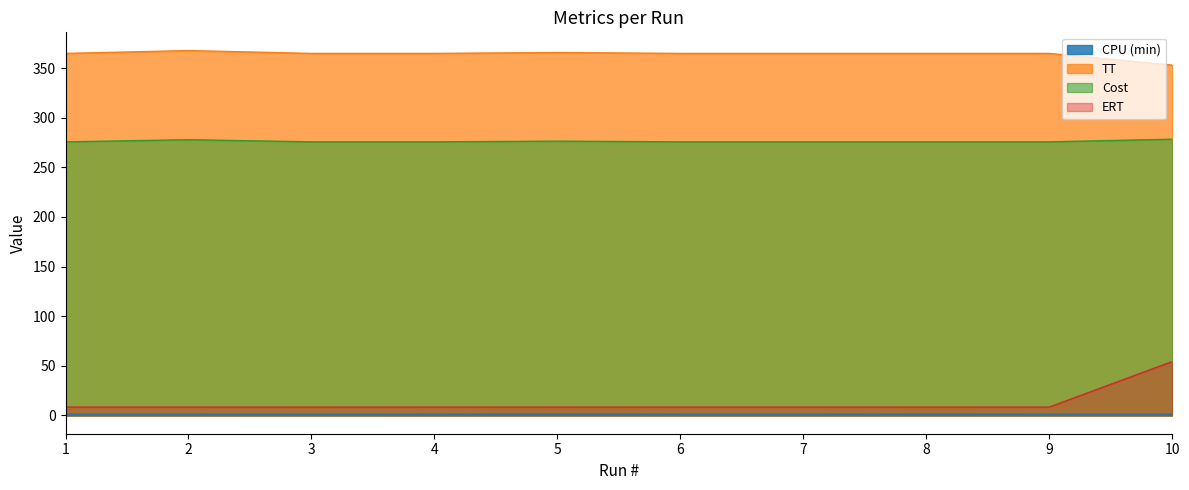

What is the average value of the CPU (min) series?

1.3